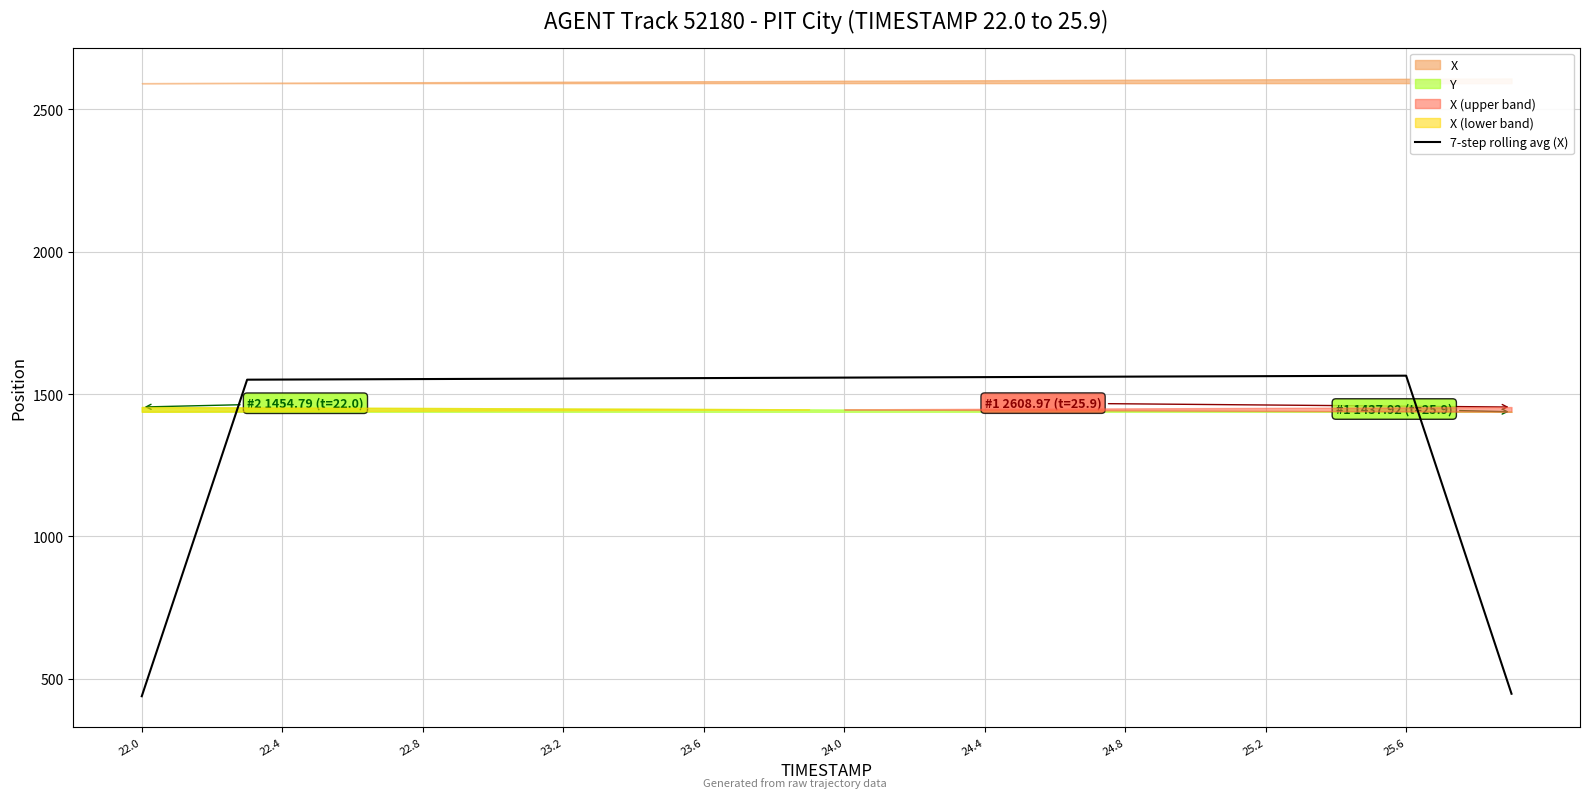

How many interior local peaks (higher than both neighbors) does the data have?

1